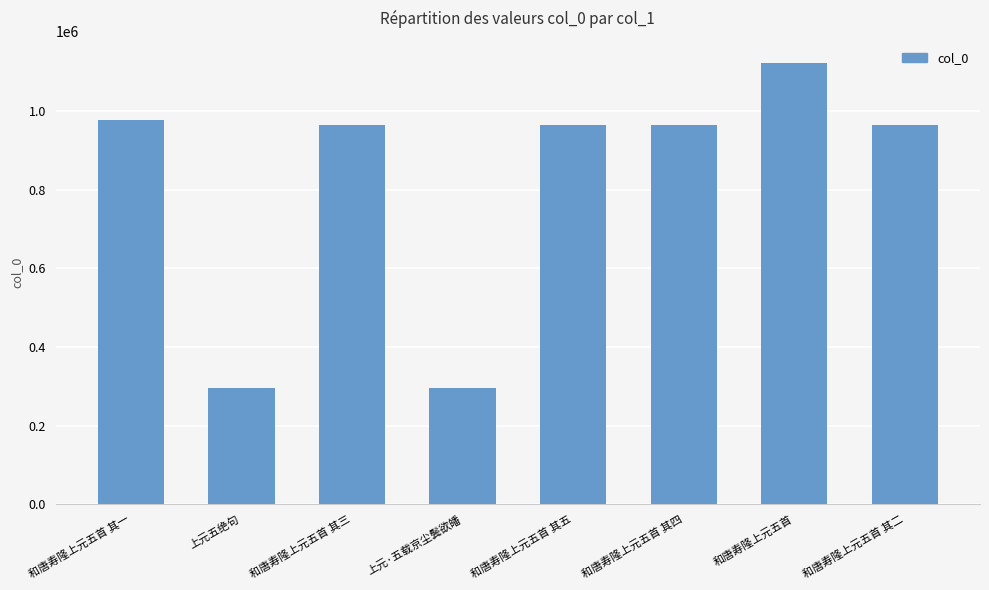

What is the maximum value shown in the chart?

1123048